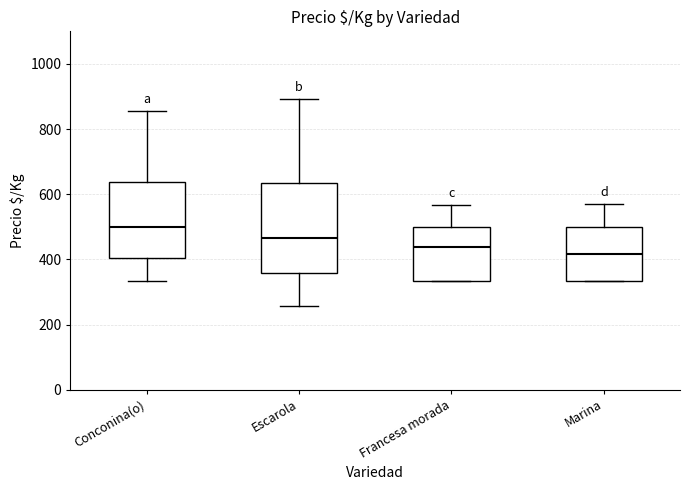

Which box's median line is the lowest?

Marina